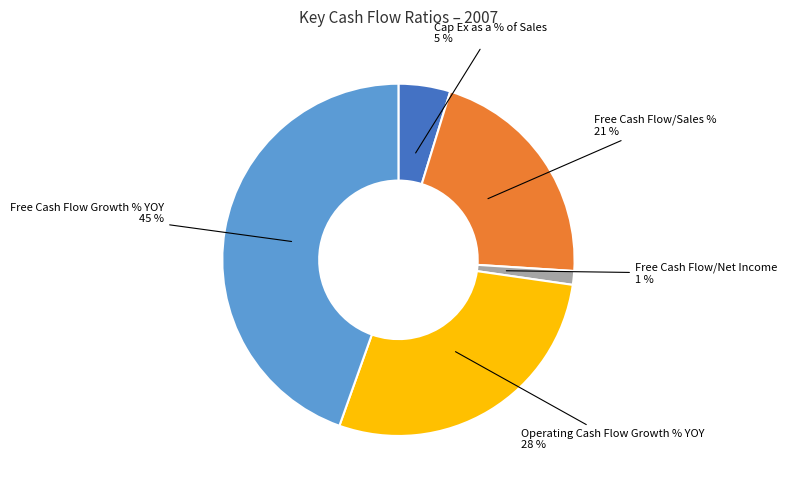

To the nearest percent, what percentage of the pie is Cap Ex as a % of Sales?

5%